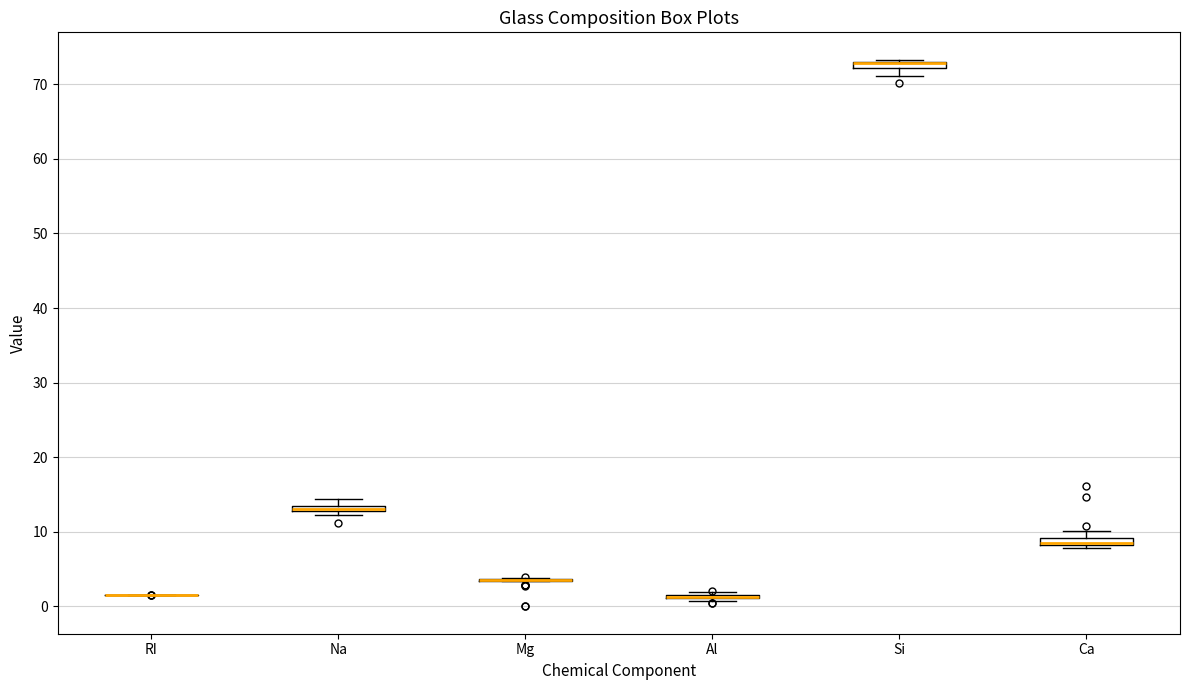

Where is the upper edge of the box for Na on the y-axis? The values are not printed on the chart, so give them approximately, as read against the axis.

14